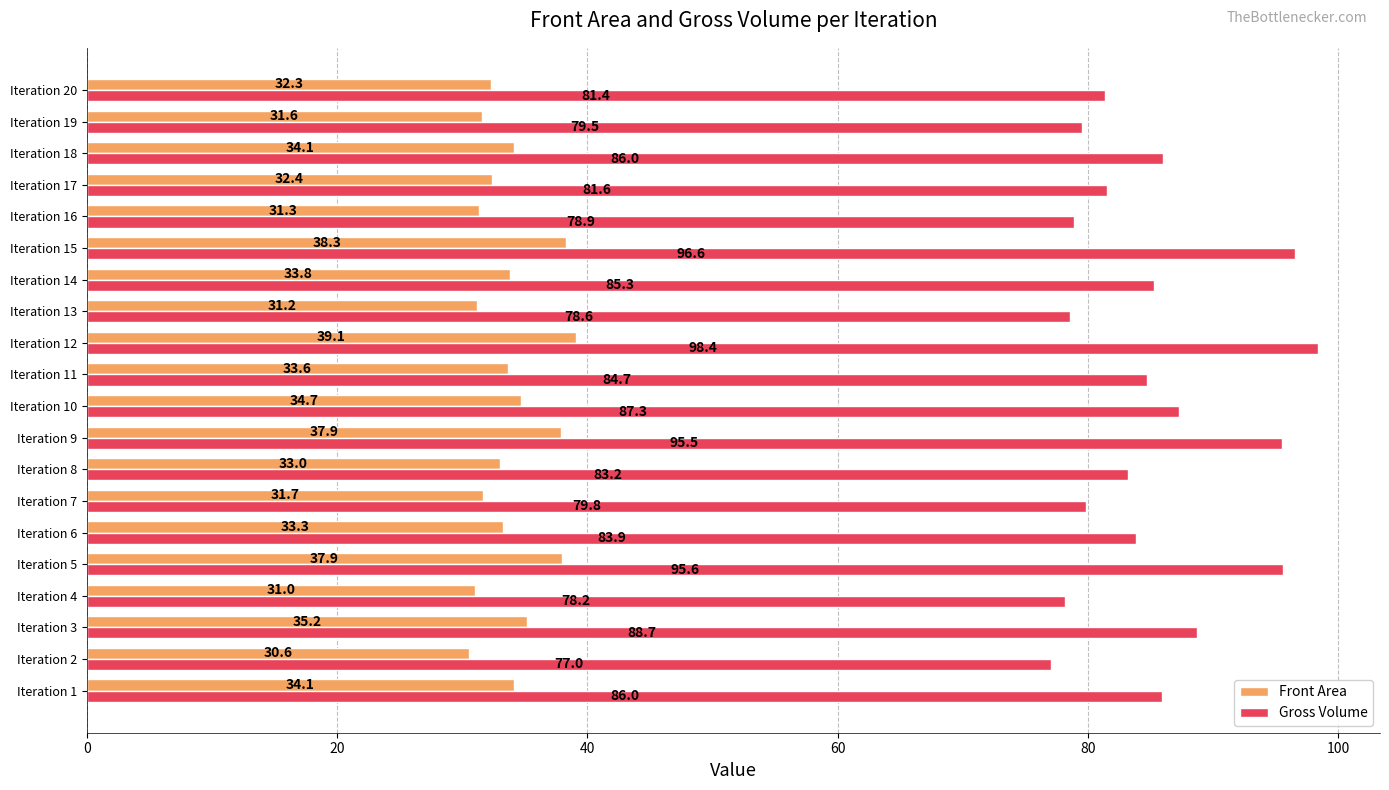

Read the Gross Volume value at Iteration 17.

81.6